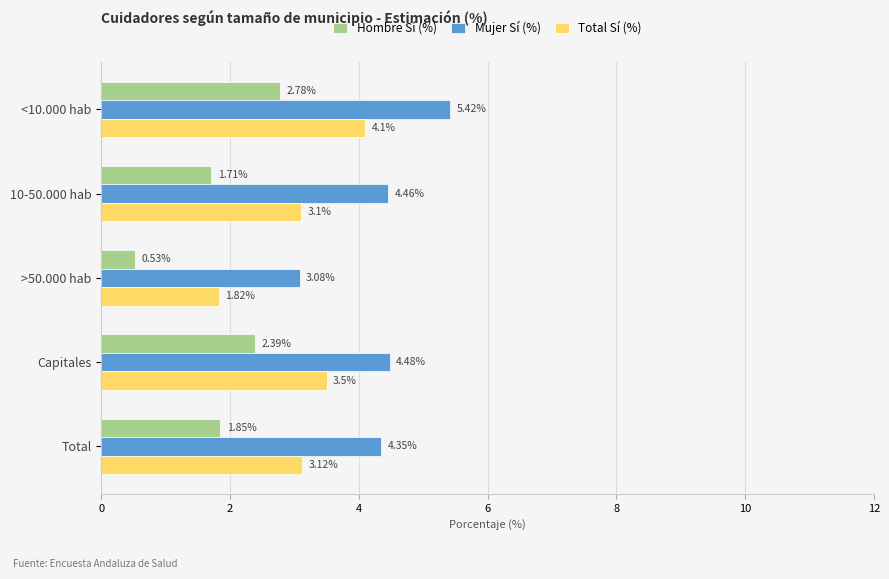

List the labels in order of Hombre Sí (%) value, smallest first.

>50.000 hab, 10-50.000 hab, Total, Capitales, <10.000 hab